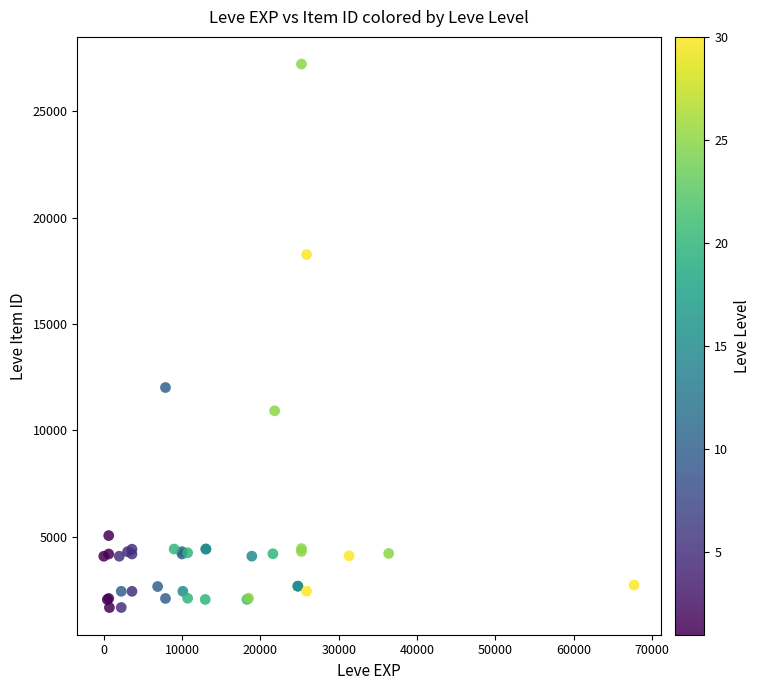

What Y value in the scatter plot is closest to 14448?

12018